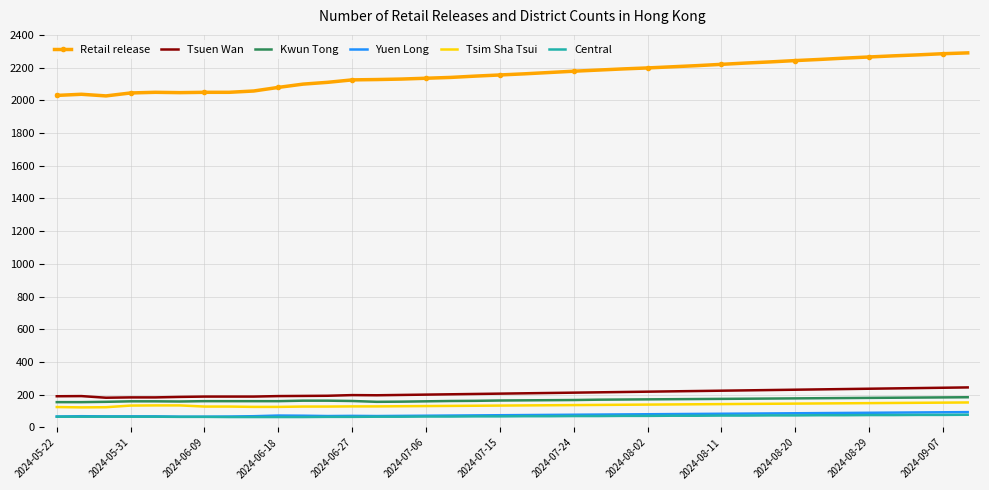

True or false: Tsim Sha Tsui and Tsuen Wan intersect in this chart.

False